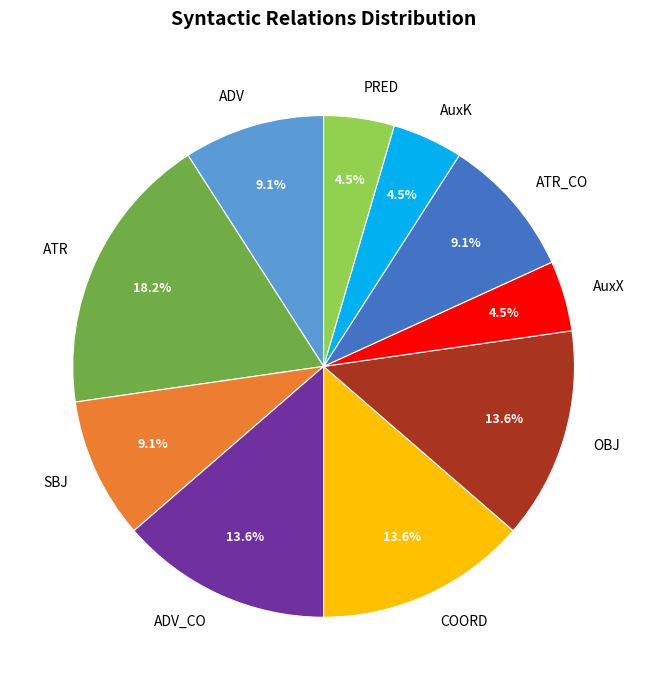

Does ADV account for over 50% of the chart?

No